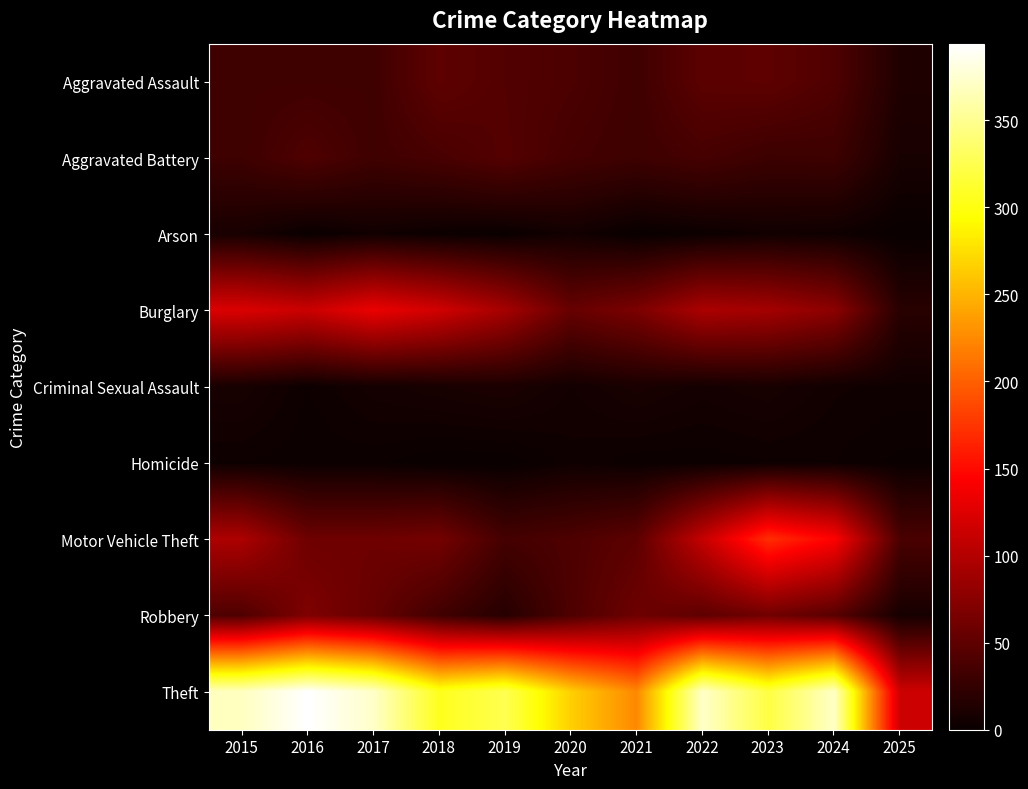

At how many categories does at least one series exceed 87?

11